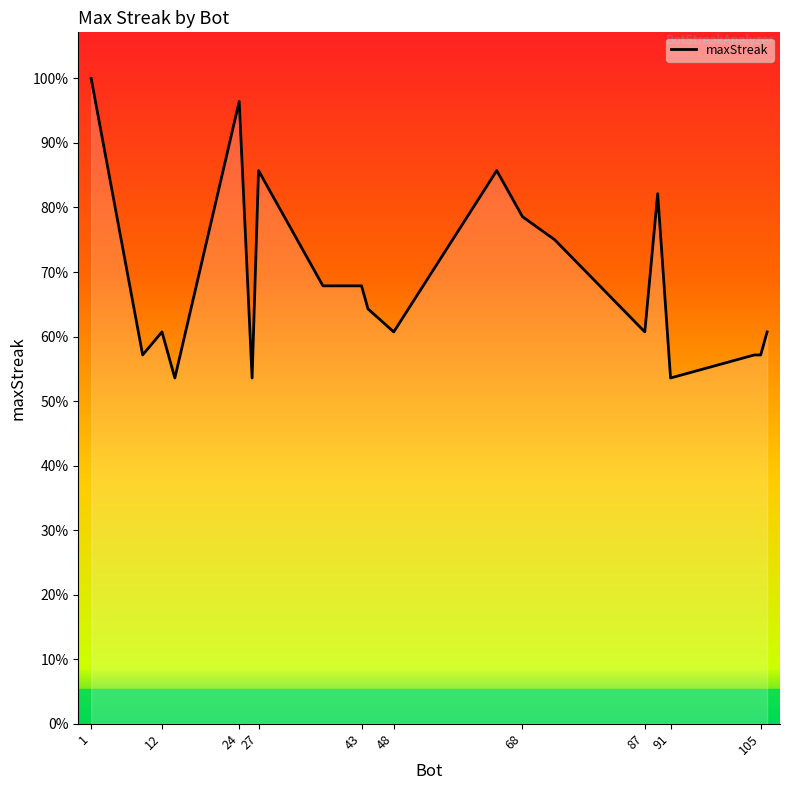

Is this an area chart (filled region under the line)?

Yes